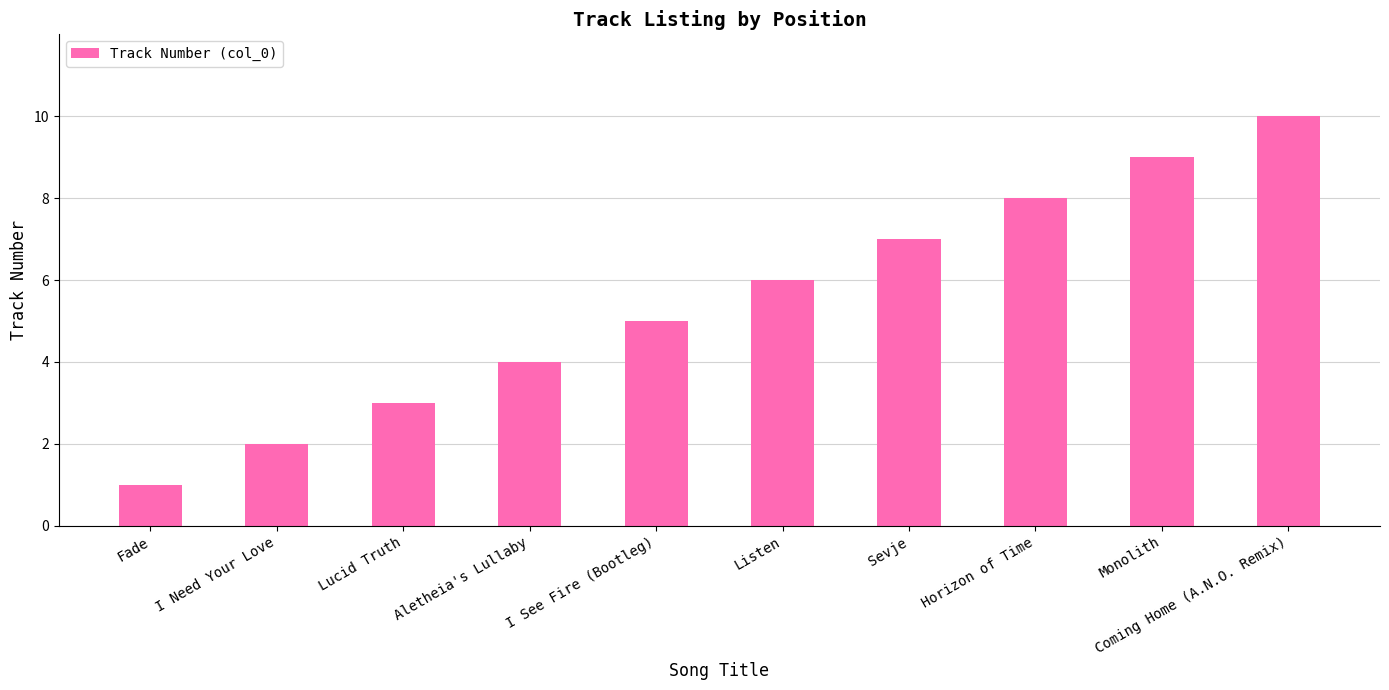

Which label corresponds to the largest value in the chart?

Coming Home (A.N.O. Remix)